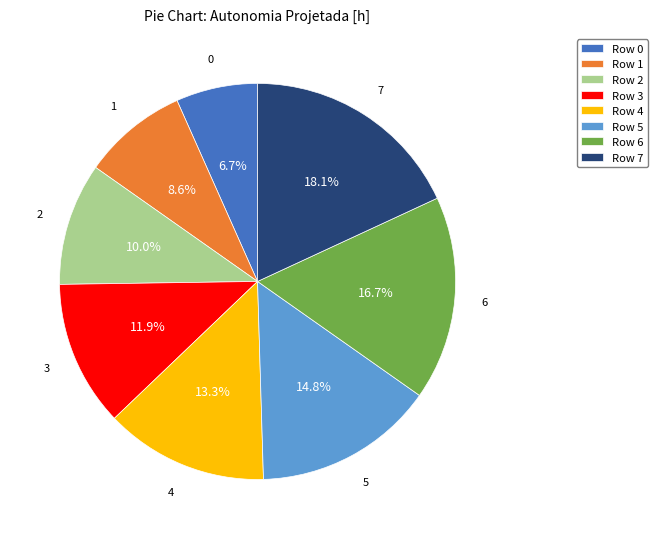

Is there any slice that represents more than half of the pie?

No